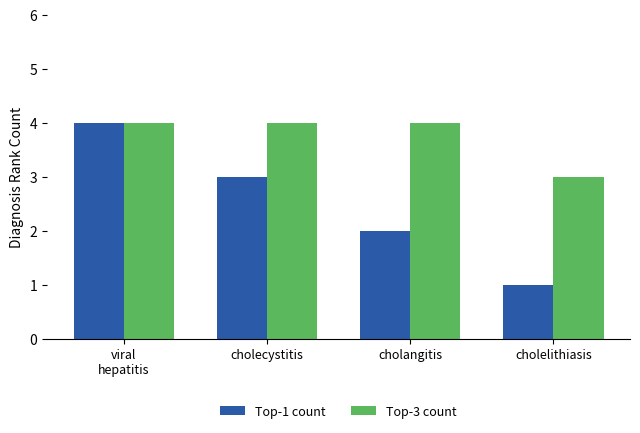

Rank the series at cholecystitis from highest to lowest value.

Top-3 count, Top-1 count